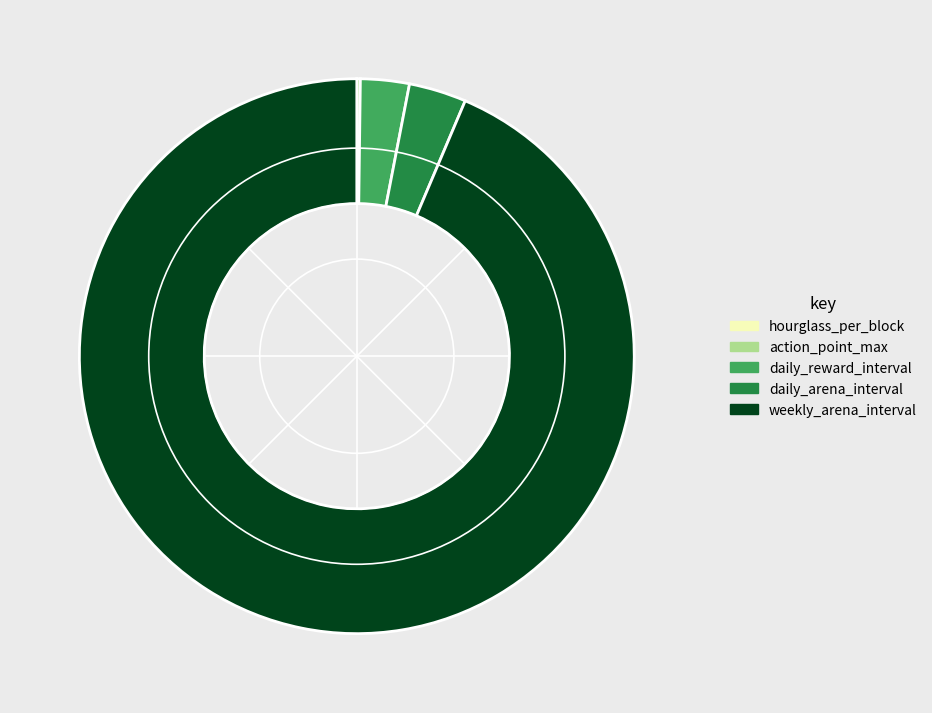

Which slice is the largest?

weekly_arena_interval